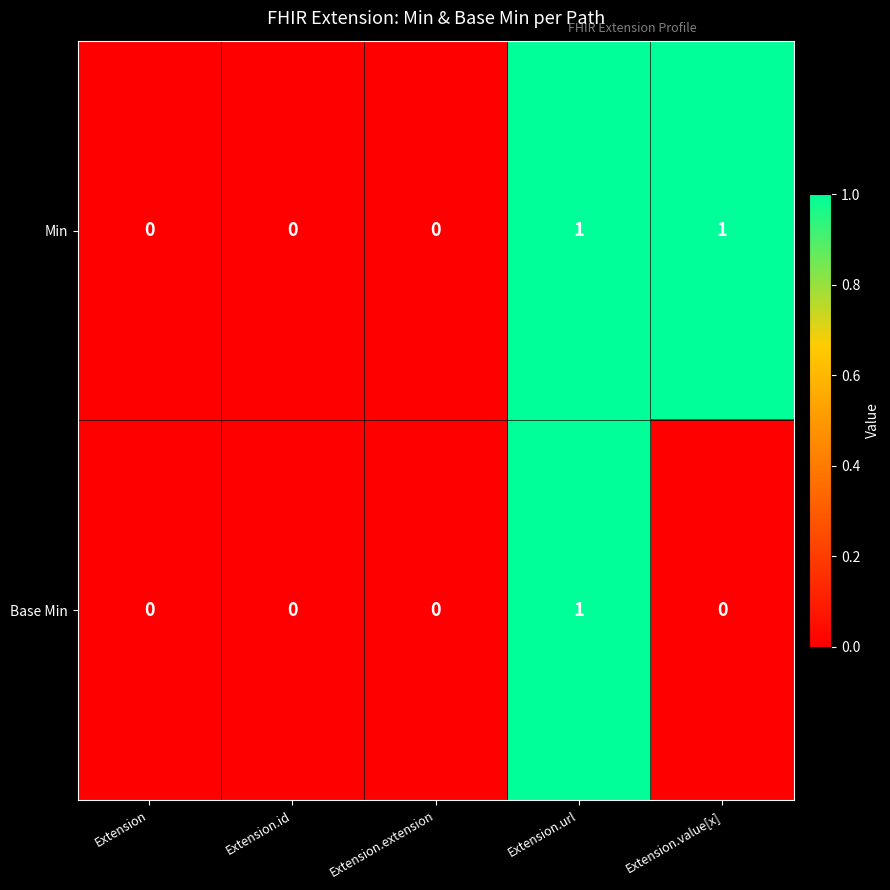

Which series has the largest total across all categories?

Min